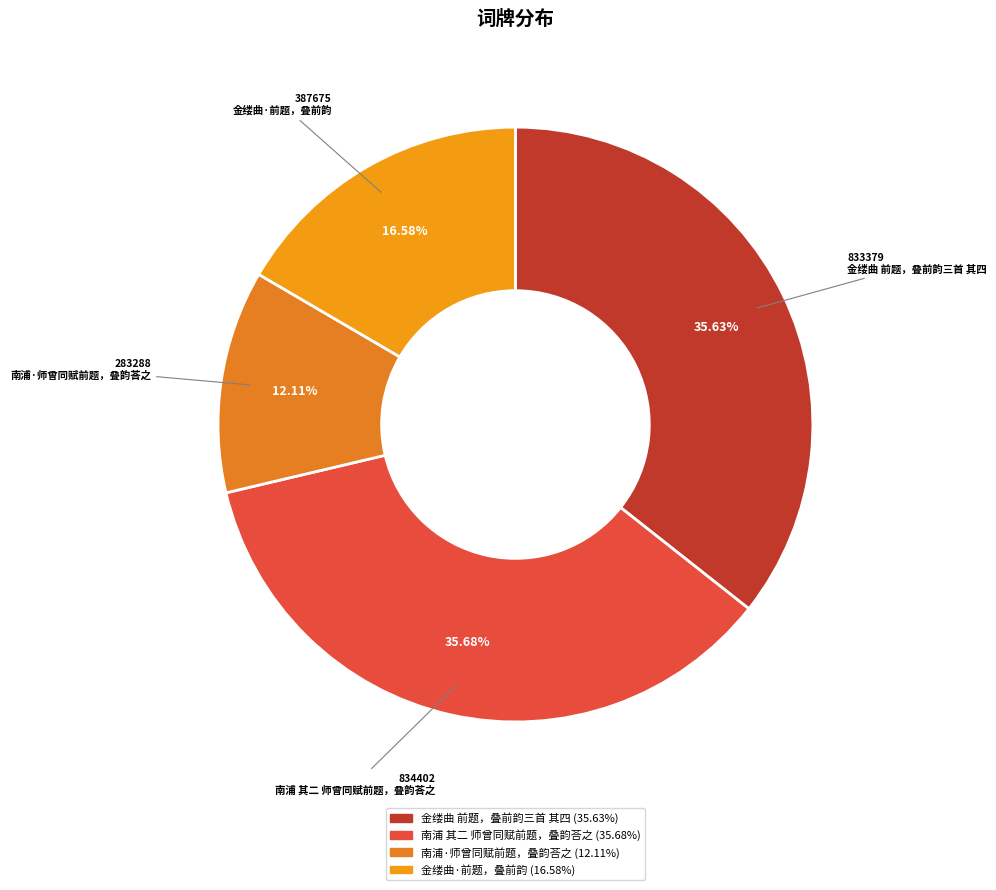

To the nearest percent, what percentage of the pie is 金缕曲 前题，叠前韵三首 其四?

36%